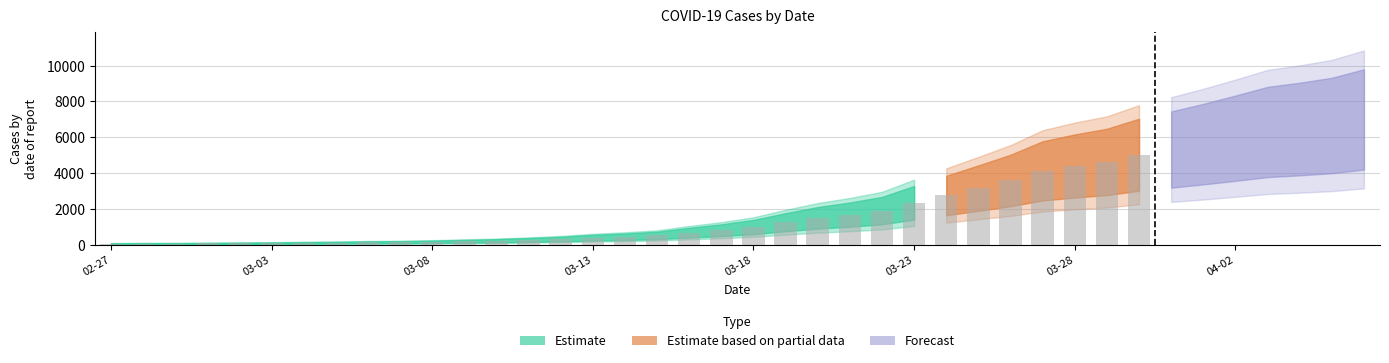

What is the label of the 25th bar from the left?

2020-03-22